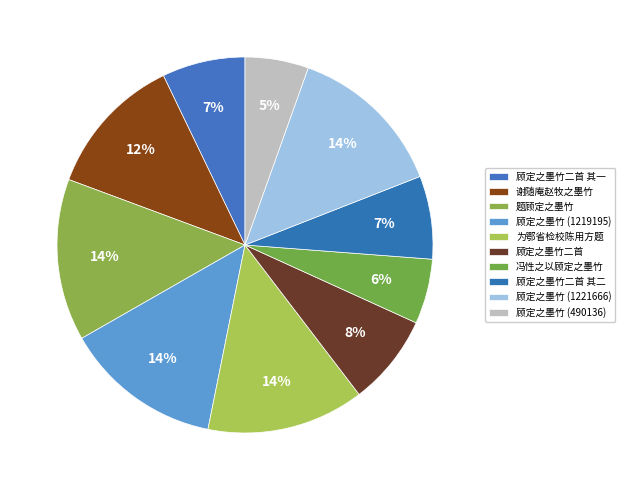

To the nearest percent, what is the average slice percentage?

10%